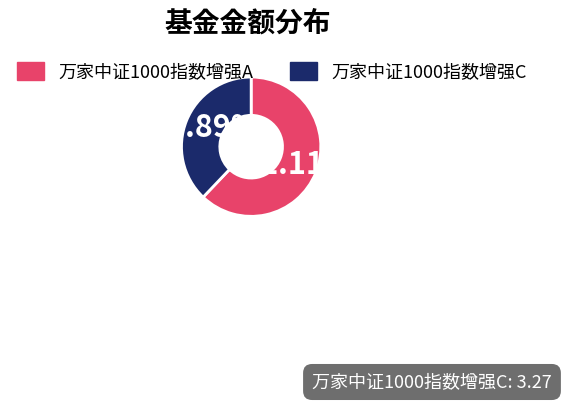

Count the number of slices in the pie.

2